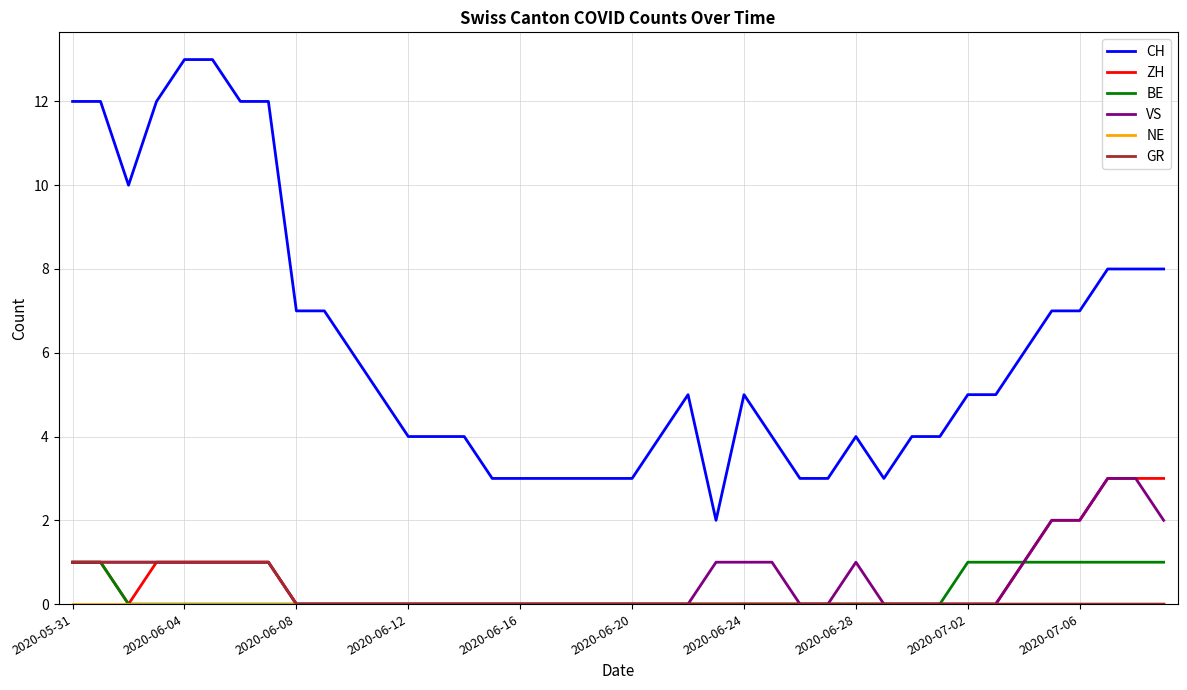

Which series has the widest spread of values?

CH